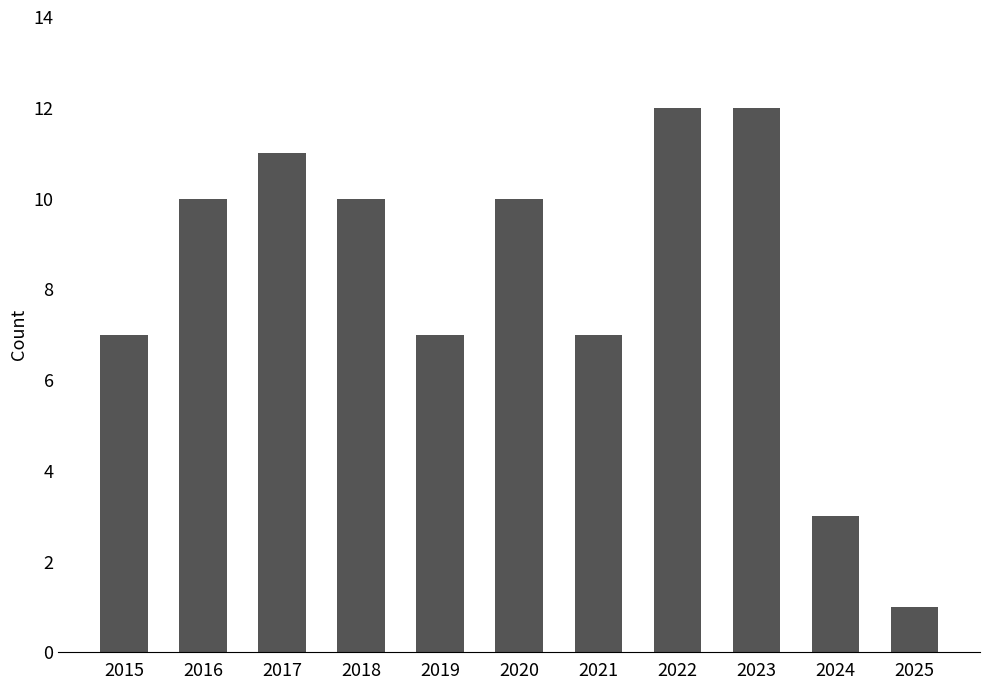

How many distinct data groups are displayed?

1